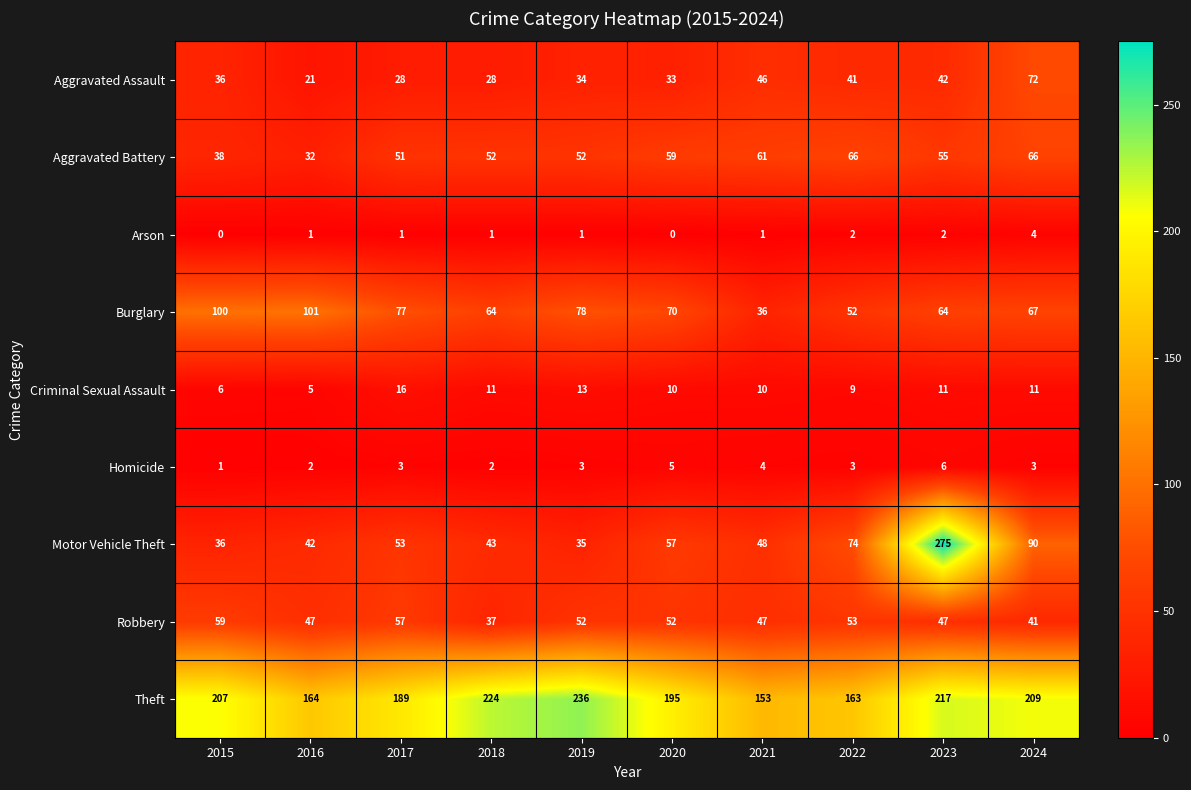

How many categories are shown in the chart?

10